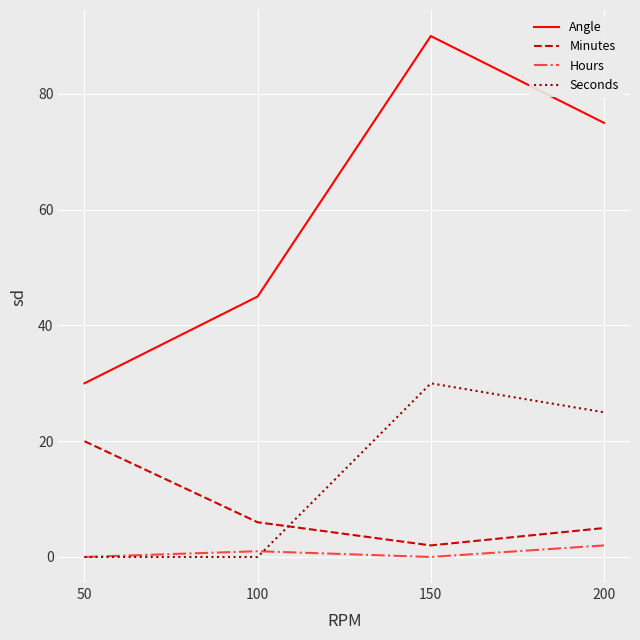

What is the difference between the second highest and minimum values in the Hours series?

1